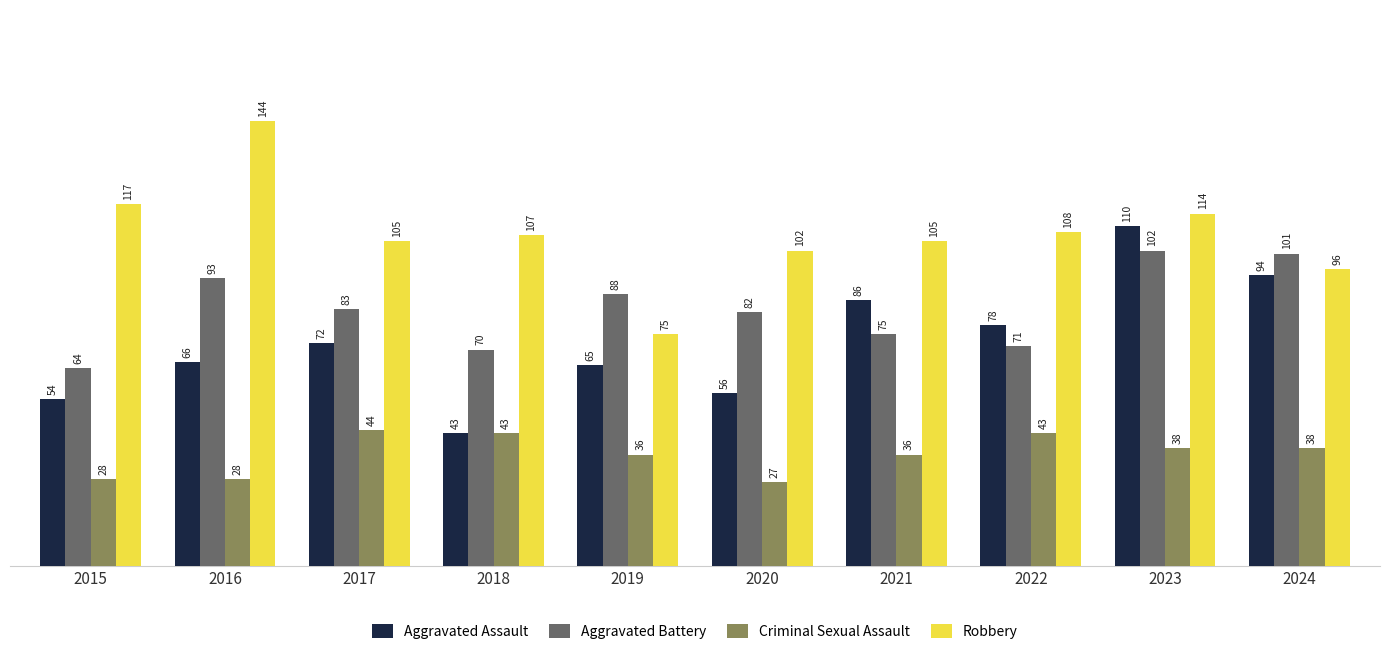

Between 2017 and 2023, which series saw the biggest shift?

Aggravated Assault